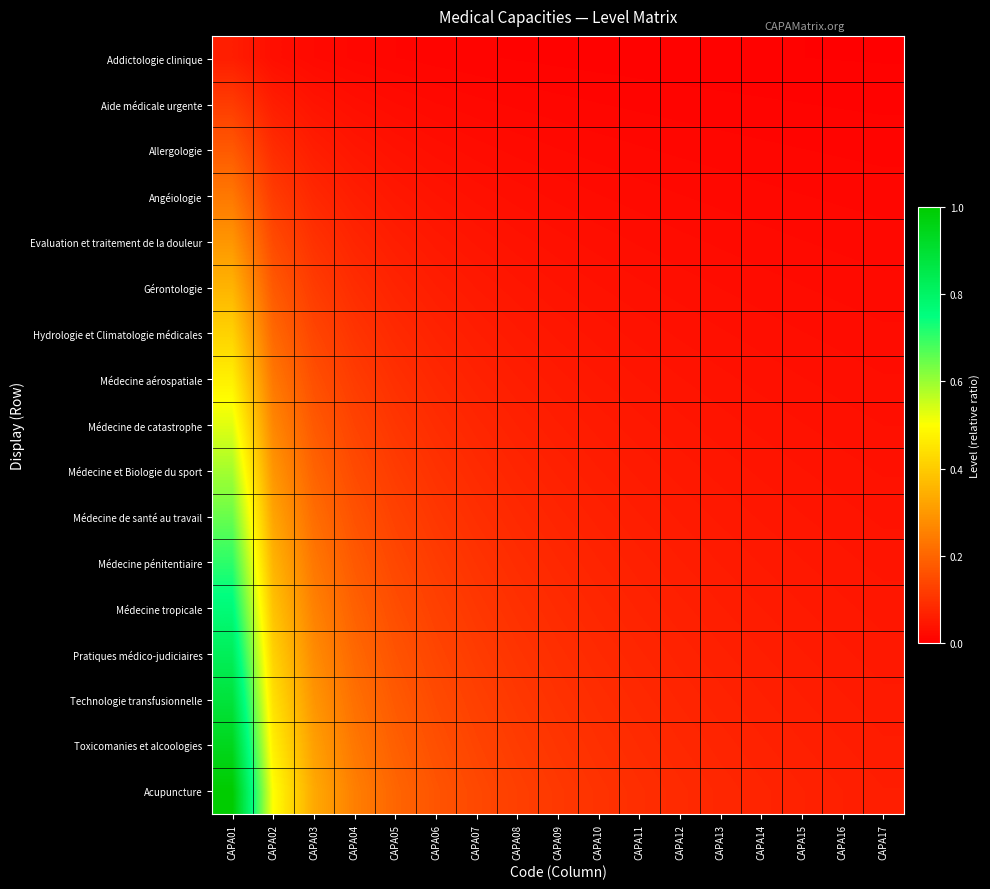

Which series has the largest total across all categories?

Acupuncture